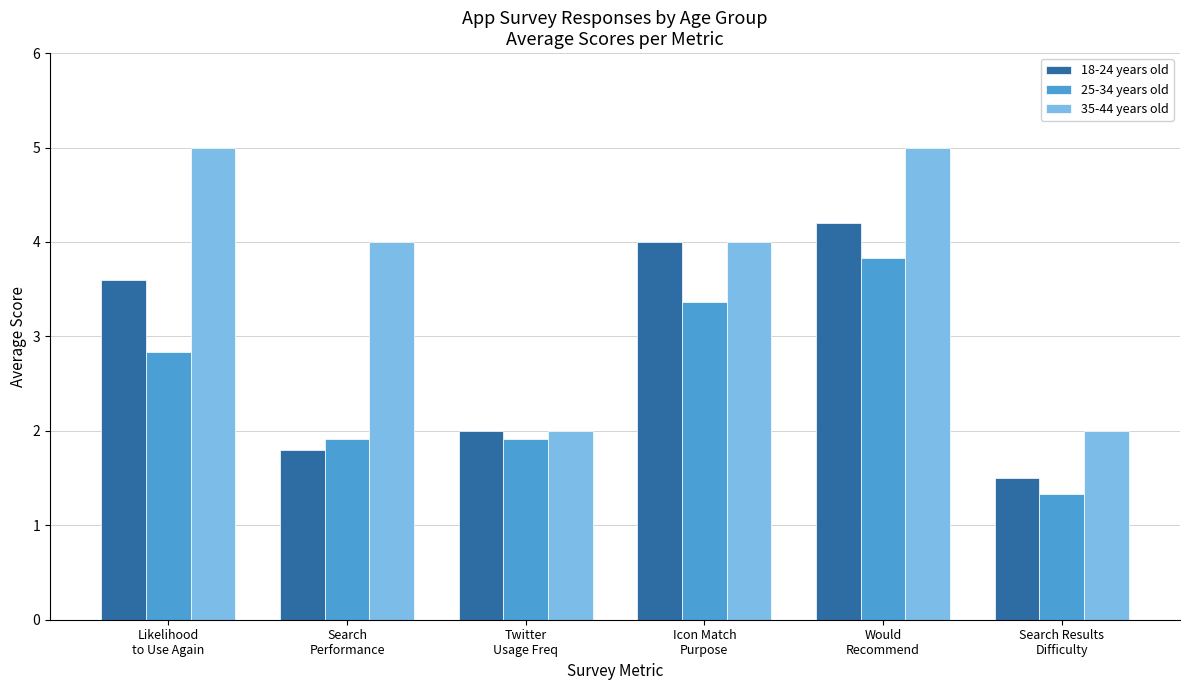

What is the label of the 1st bar from the right?

Search Results
Difficulty